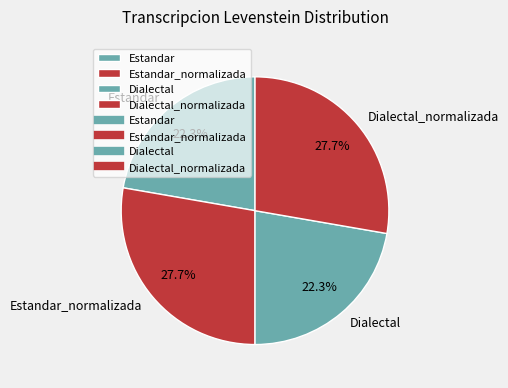

What percentage do Estandar_normalizada and Dialectal together represent?

50.0%